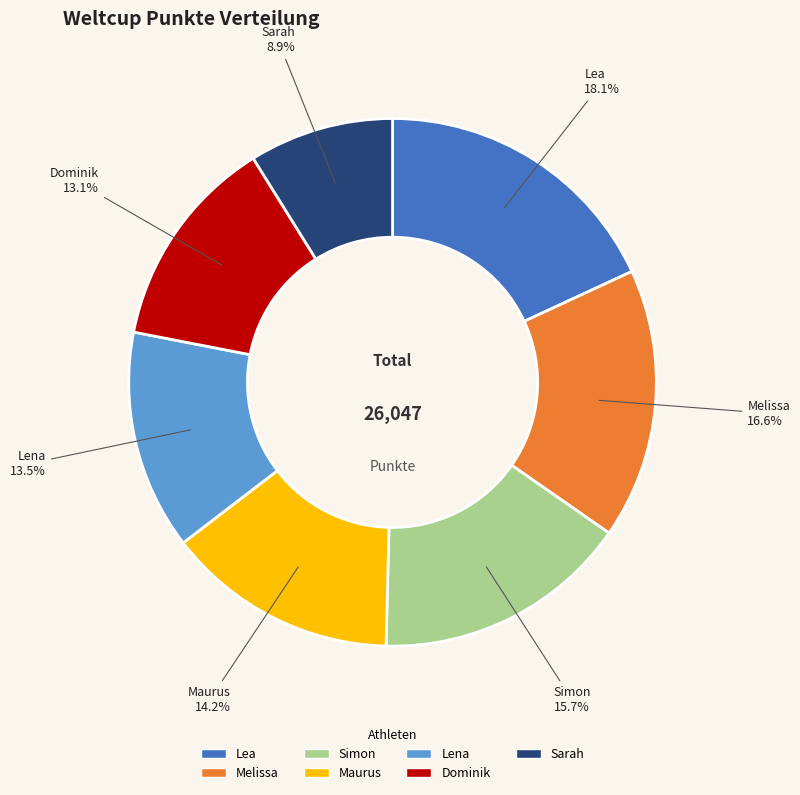

What portion of the pie excludes Lea?

81.9%